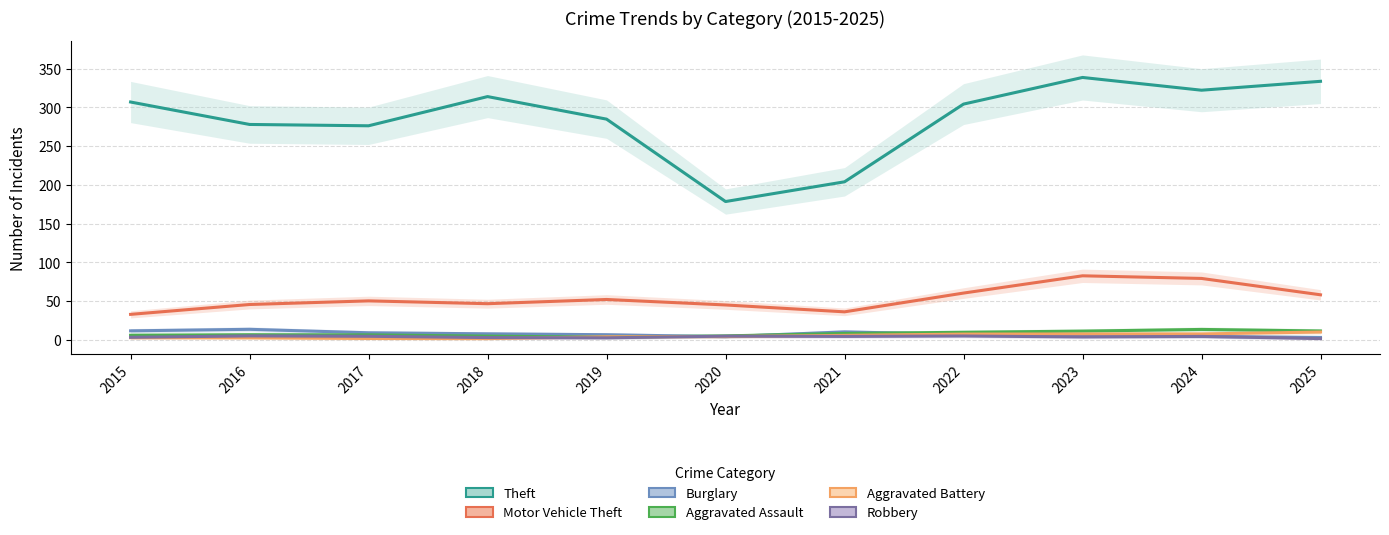

Where is Robbery nearest to the value 3?

2019